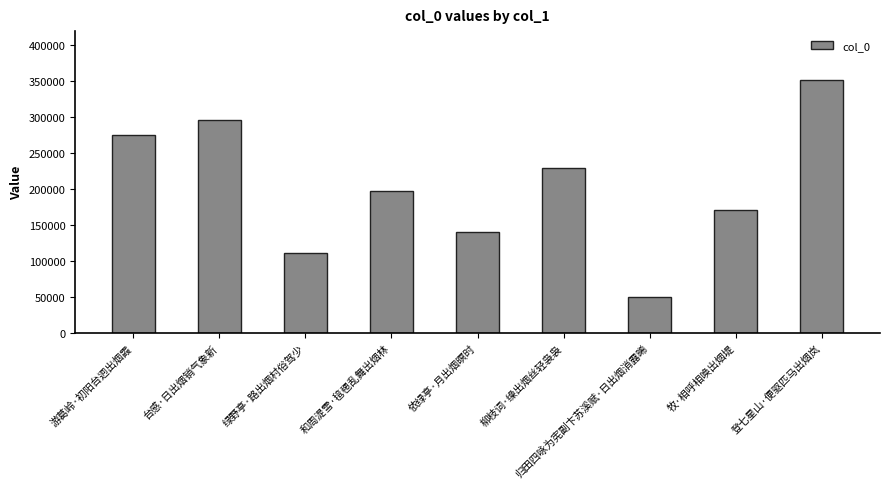

Between 台感·日出烟销气象新 and 登七星山·便驱匹马出烟岚, which is larger?

登七星山·便驱匹马出烟岚